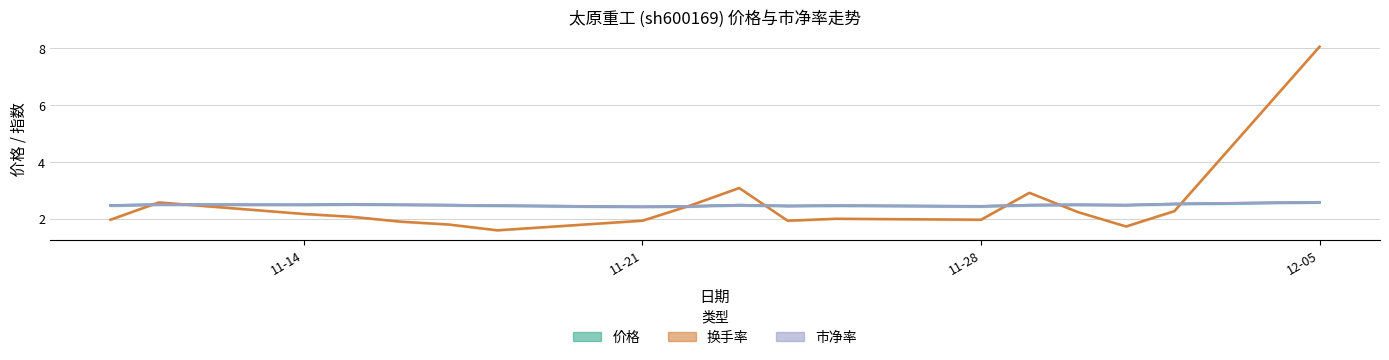

What value does the 换手率 series have at 11-21?

1.9